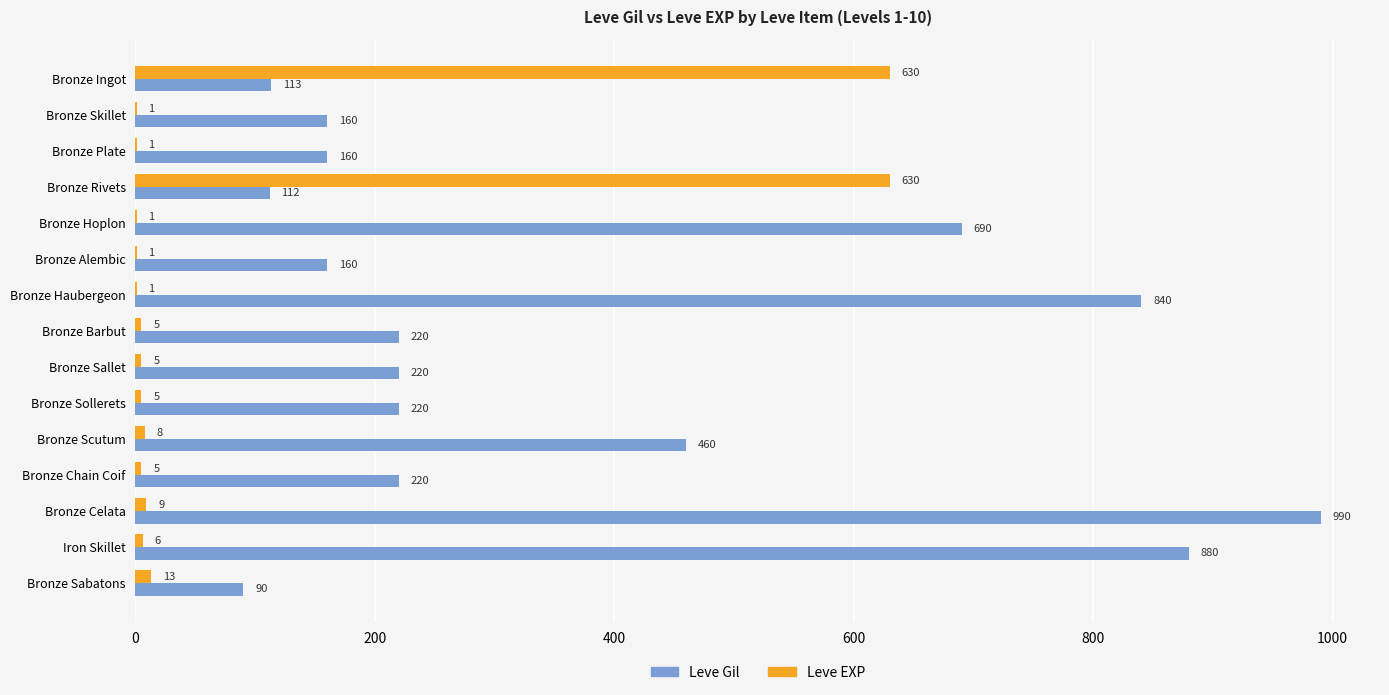

What is the sum of all Leve EXP values?

1321